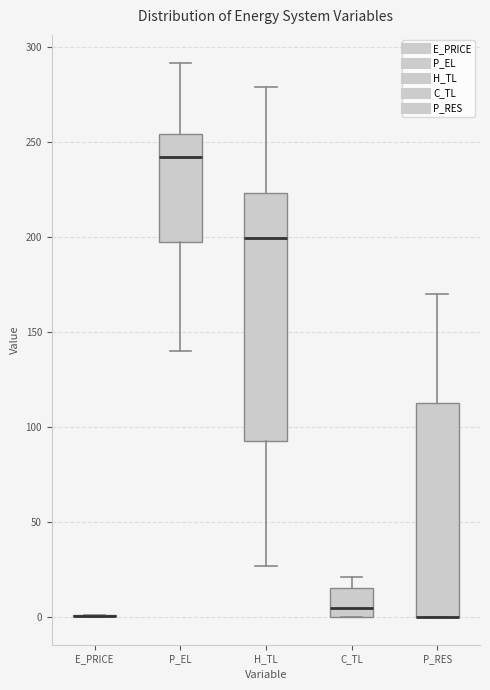

Comparing the boxes themselves (not the whiskers), which one is the tallest?

H_TL